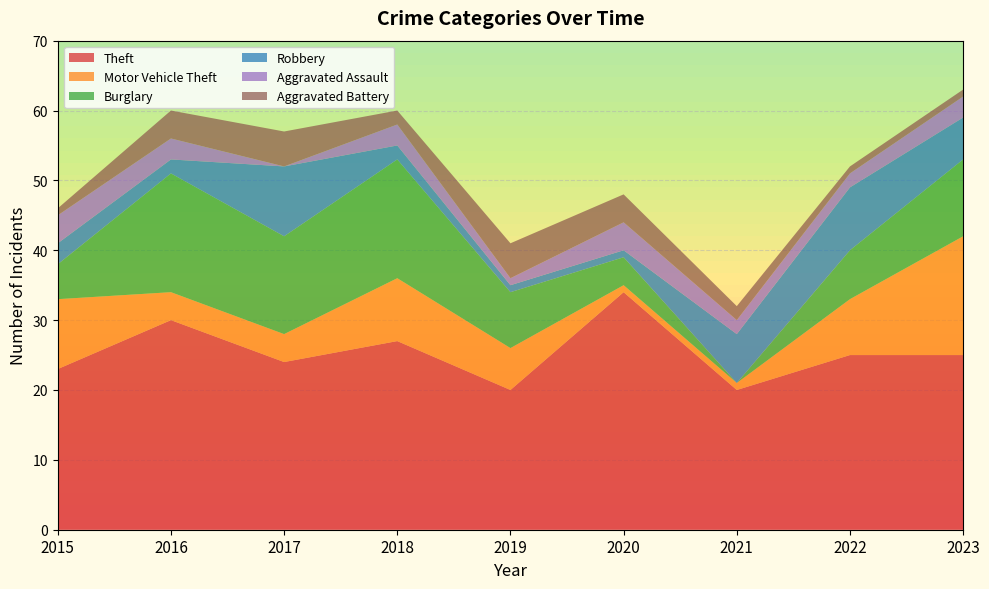

Reading left to right, extract all data points from this chart.

Theft: 2015=23	2016=30	2017=24	2018=27	2019=20	2020=34	2021=20	2022=25	2023=25
Motor Vehicle Theft: 2015=10	2016=4	2017=4	2018=9	2019=6	2020=1	2021=1	2022=8	2023=17
Burglary: 2015=5	2016=17	2017=14	2018=17	2019=8	2020=4	2021=0	2022=7	2023=11
Robbery: 2015=3	2016=2	2017=10	2018=2	2019=1	2020=1	2021=7	2022=9	2023=6
Aggravated Assault: 2015=4	2016=3	2017=0	2018=3	2019=1	2020=4	2021=2	2022=2	2023=3
Aggravated Battery: 2015=1	2016=4	2017=5	2018=2	2019=5	2020=4	2021=2	2022=1	2023=1